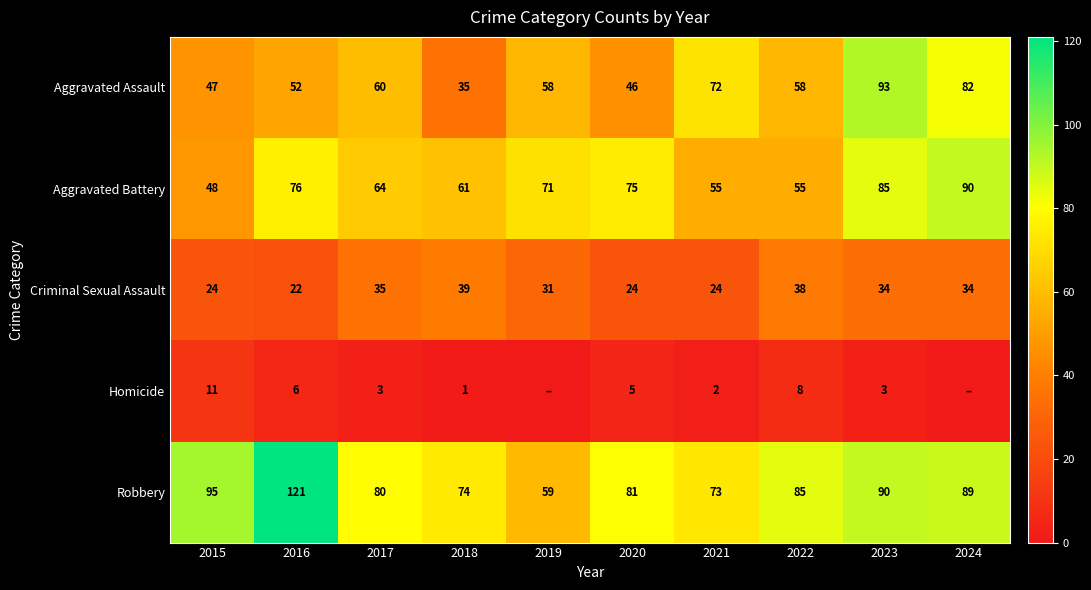

What is the difference between the maximum and minimum values in the Aggravated Assault series?

58